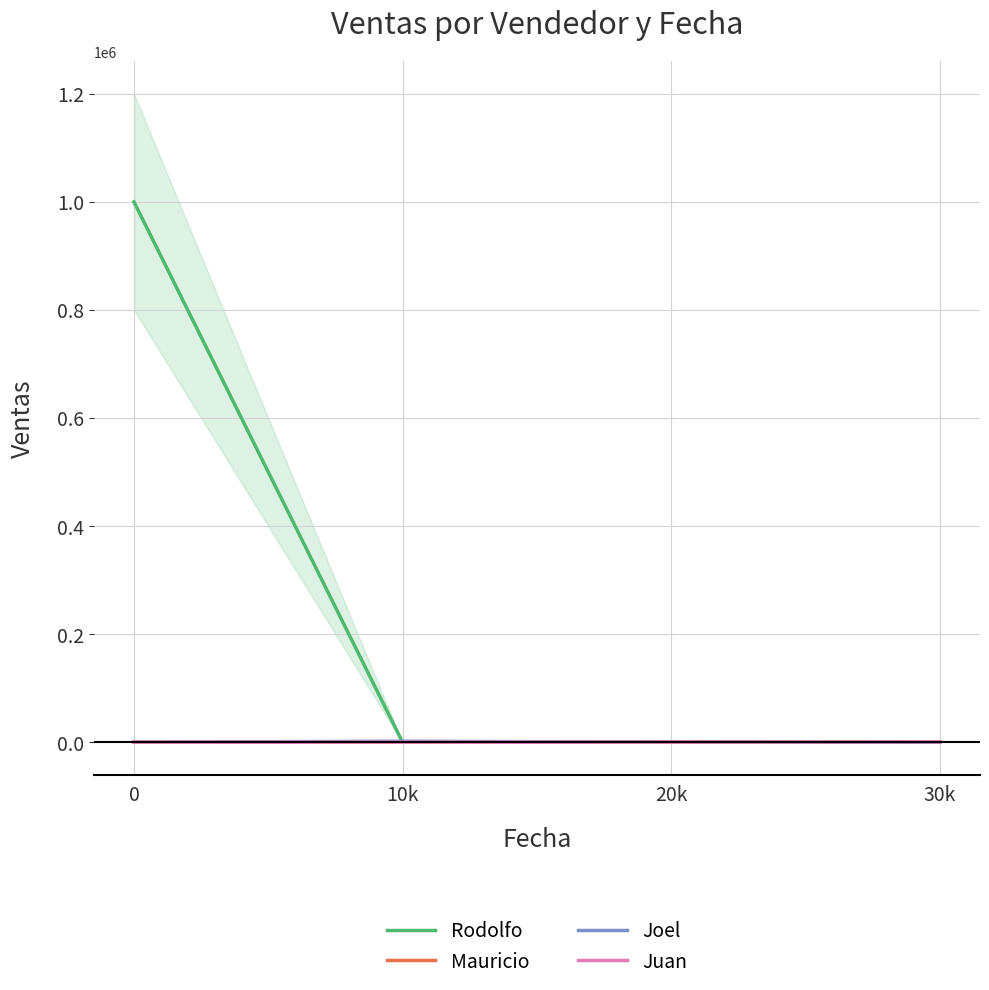

List the series in order of their peak value, highest first.

Rodolfo, Joel, Juan, Mauricio